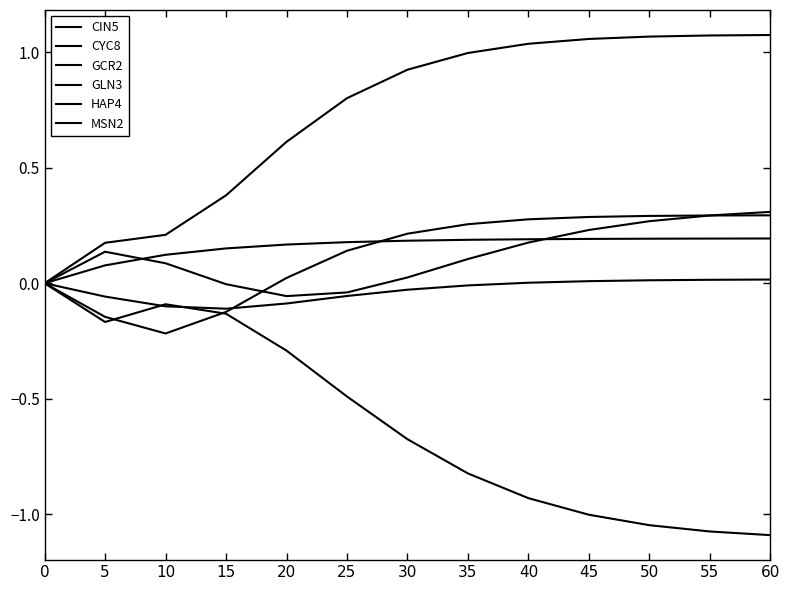

Count the number of data series in this chart.

6